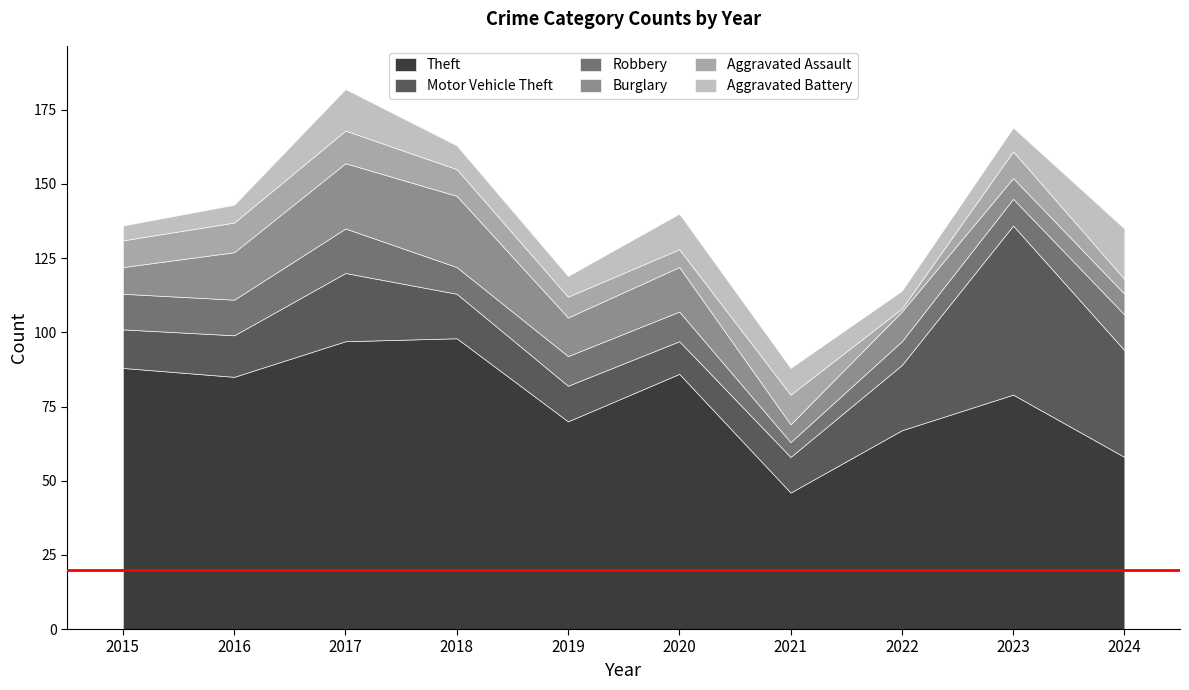

At 2024, list the series in order from smallest to largest.

Aggravated Assault, Burglary, Robbery, Aggravated Battery, Motor Vehicle Theft, Theft